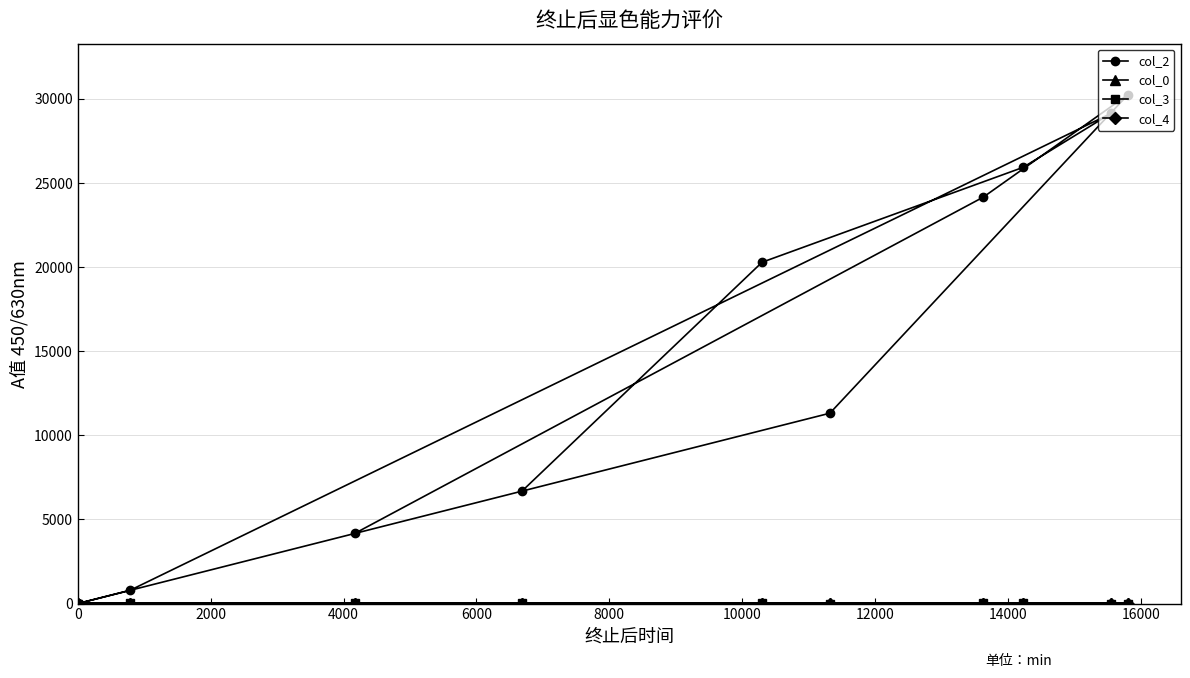

At how many categories does at least one series exceed 15043?

5